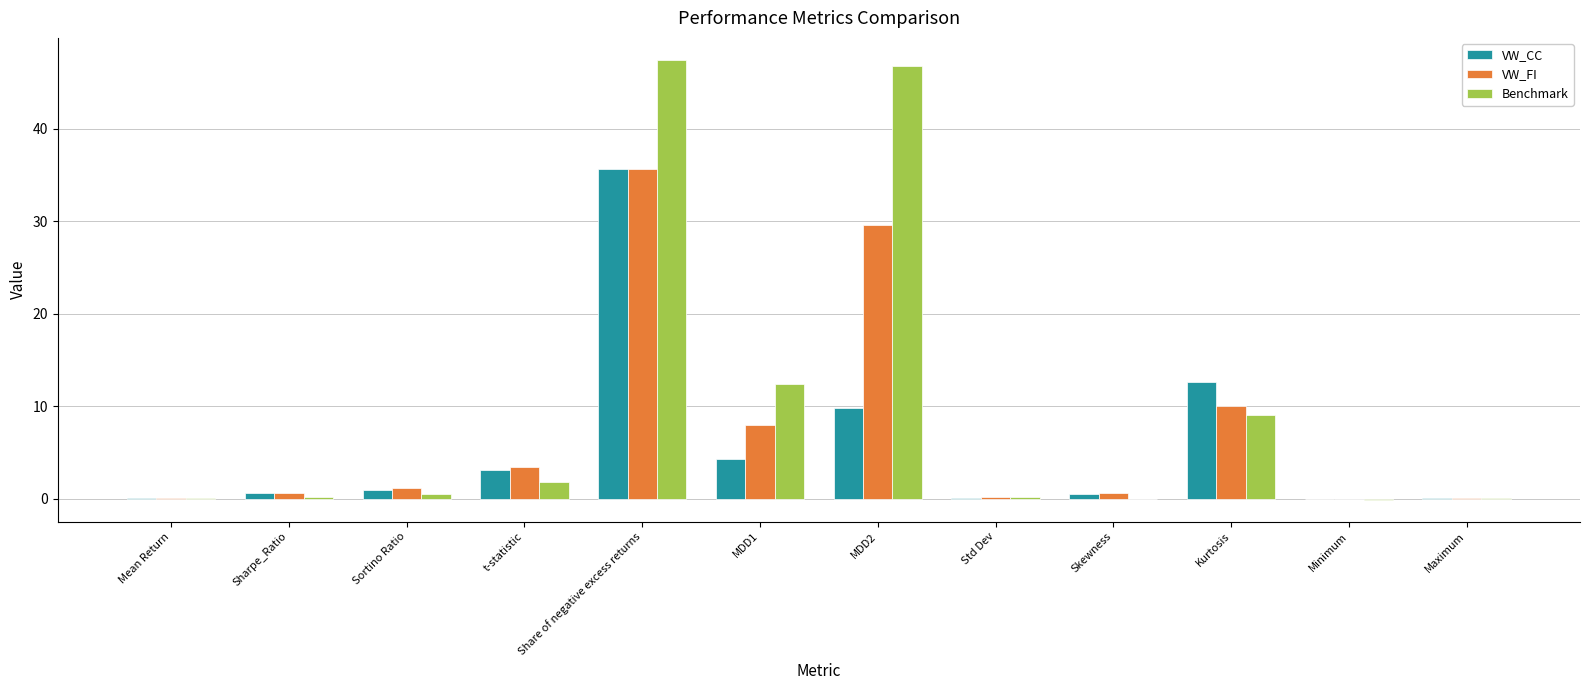

Which category has the highest value in the VW_FI series?

Share of negative excess returns